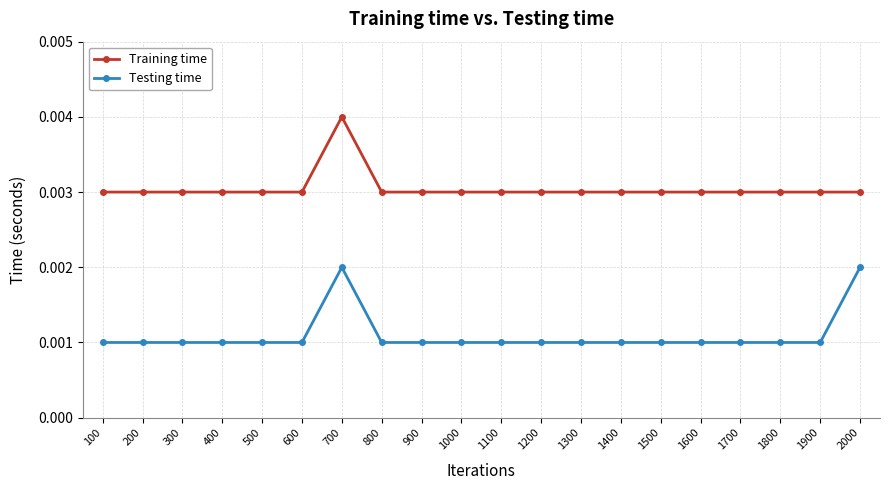

Rank the series by their average value, from lowest to highest.

Testing time, Training time